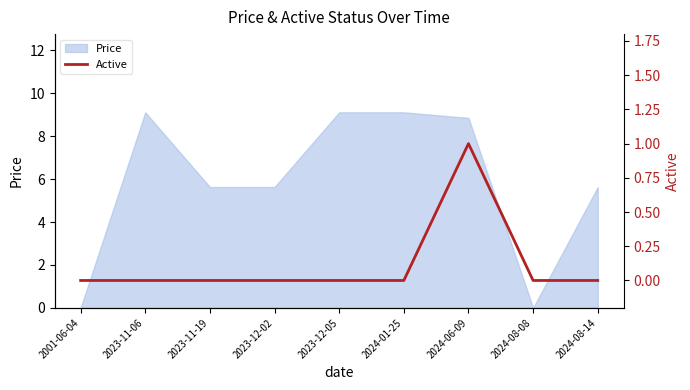

Where is the data nearest to the value 0?

2001-06-04